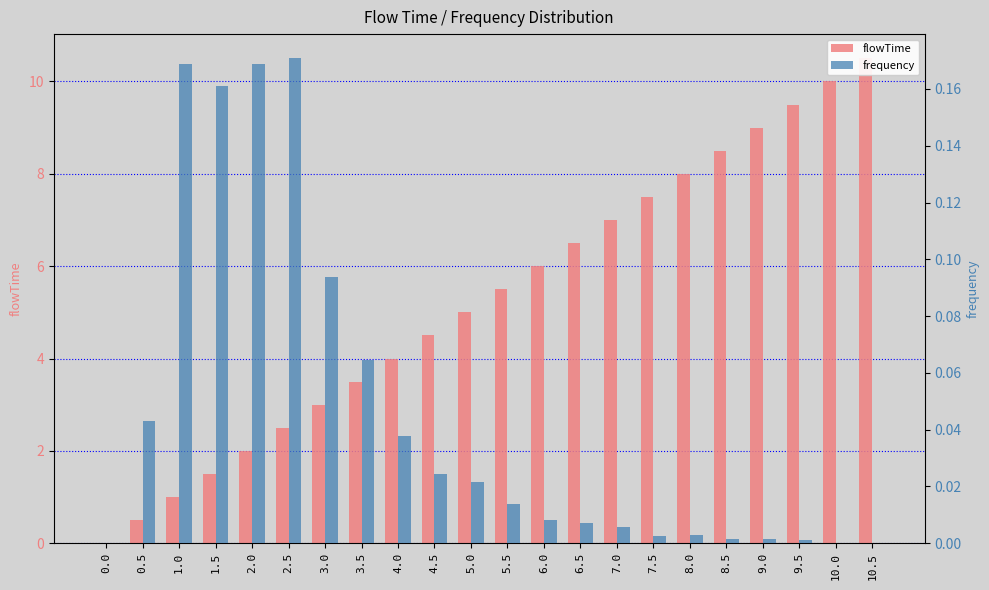

Which series has the largest range (max minus min)?

flowTime